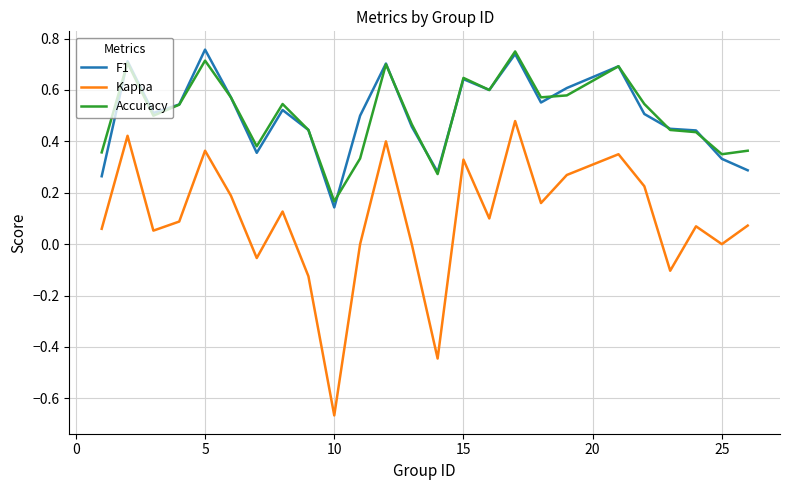

Which series has the widest spread of values?

Kappa